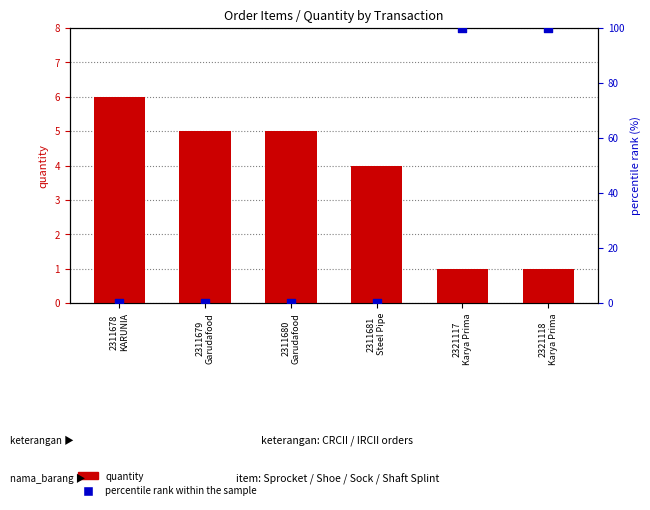

What are all the series names shown in the legend?

quantity, percentile rank within the sample